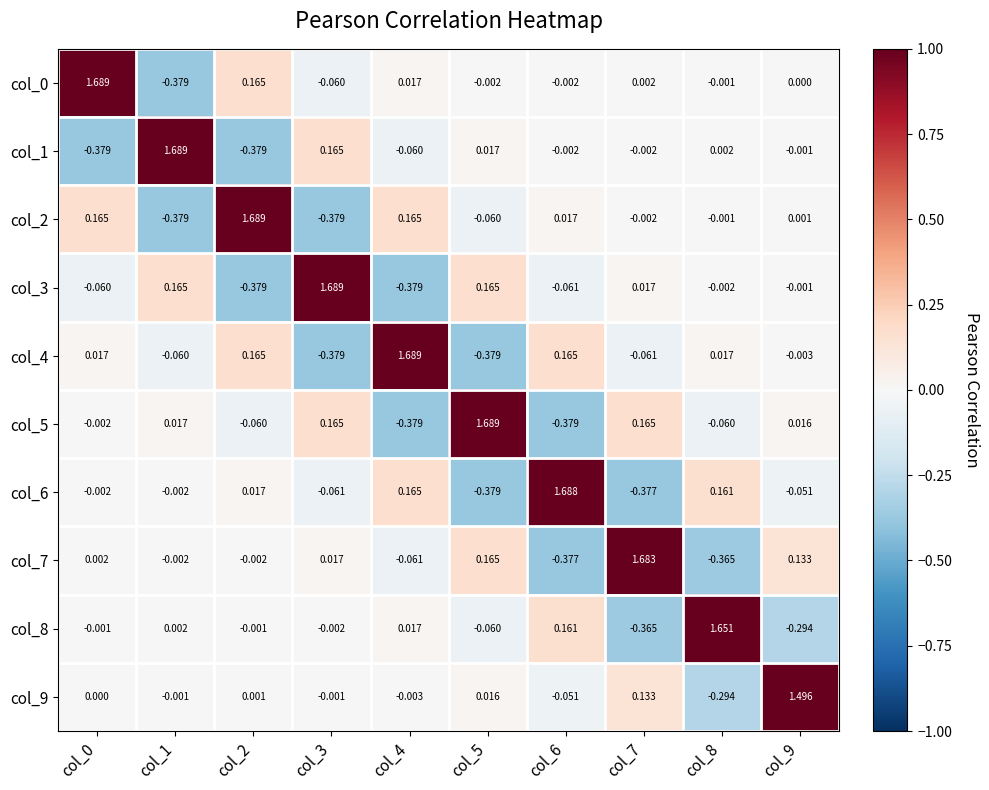

How many values in col_1 are above zero?

4